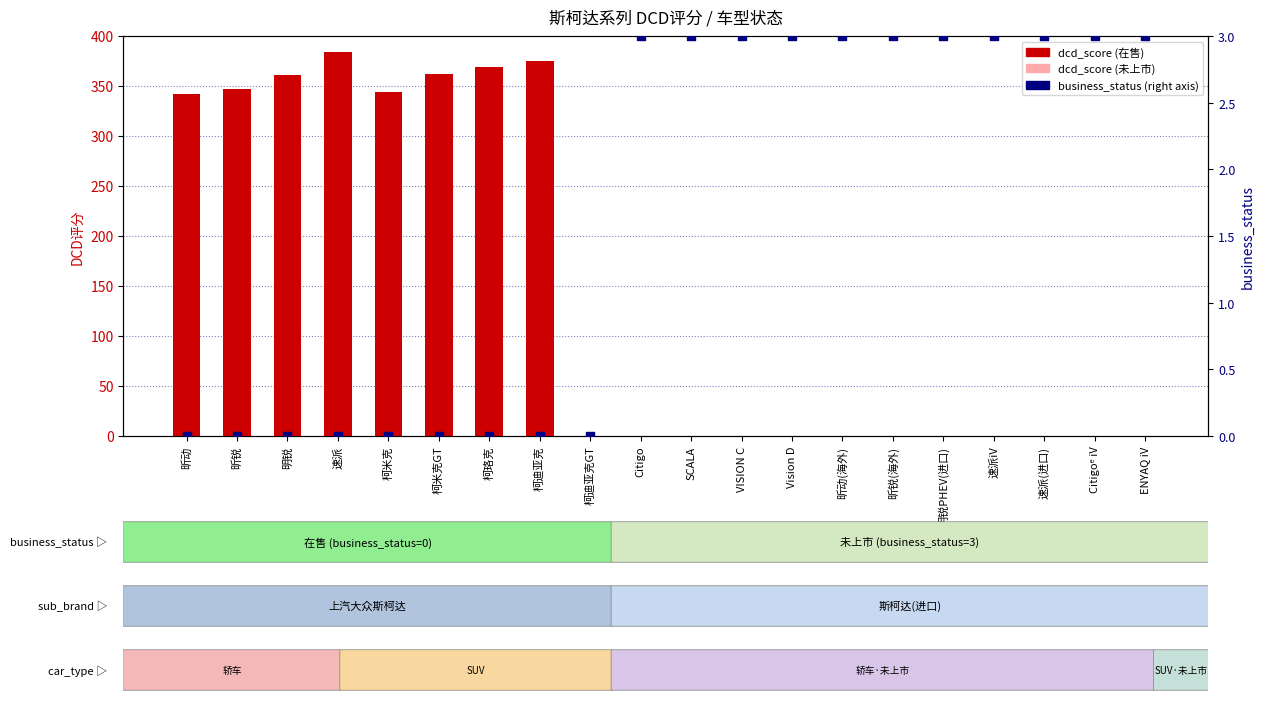

At which category is the sum across all series the highest?

速派